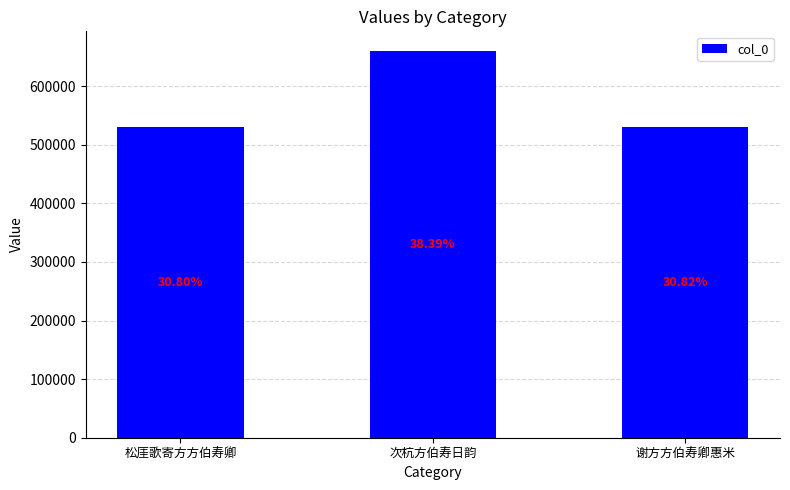

List the labels in order of value, largest first.

次杭方伯寿日韵, 谢方方伯寿卿惠米, 松厓歌寄方方伯寿卿